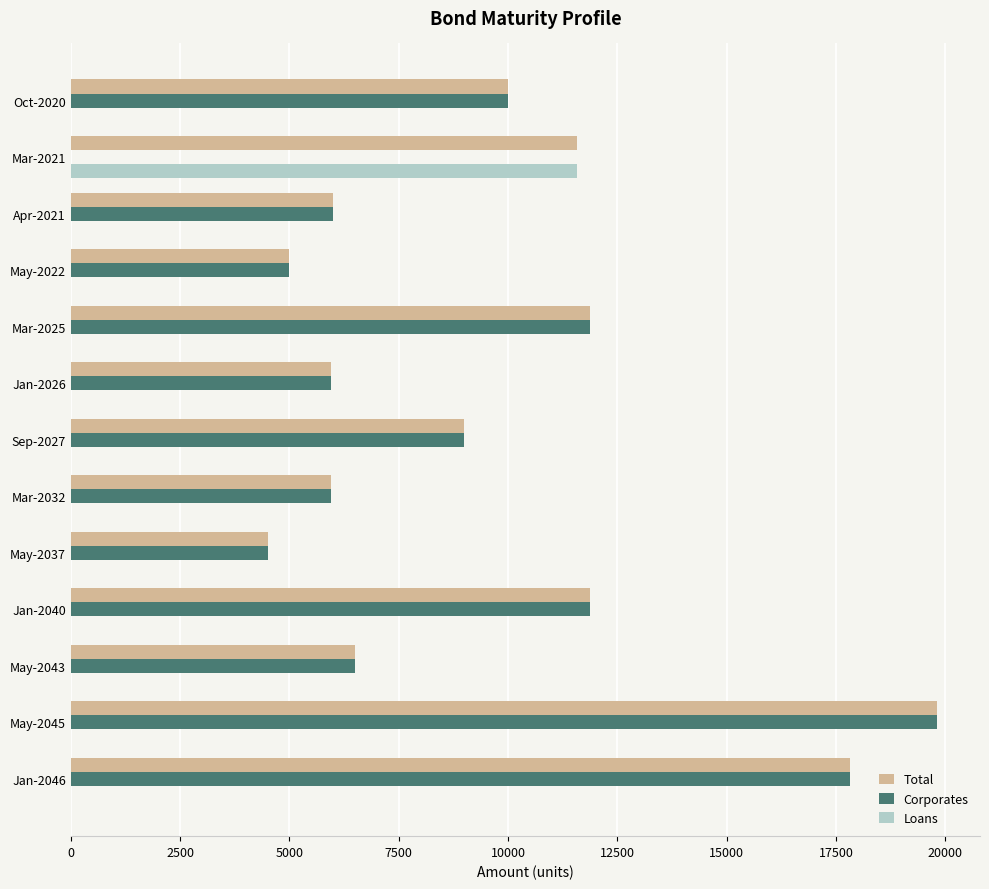

The Corporates series shows 13532.5 at Oct-2020. True or false?

False